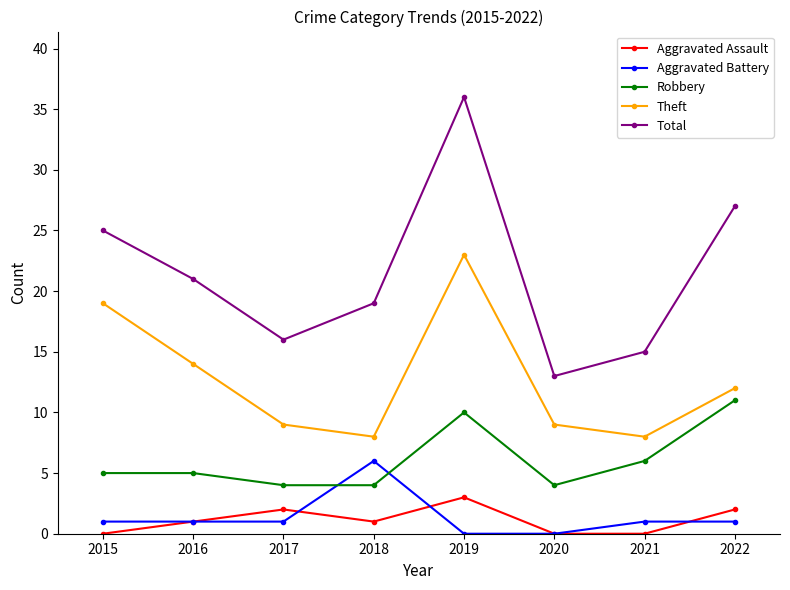

Reading right to left, what are all the values shown in this chart?

Aggravated Assault: 2022=2	2021=0	2020=0	2019=3	2018=1	2017=2	2016=1	2015=0
Aggravated Battery: 2022=1	2021=1	2020=0	2019=0	2018=6	2017=1	2016=1	2015=1
Robbery: 2022=11	2021=6	2020=4	2019=10	2018=4	2017=4	2016=5	2015=5
Theft: 2022=12	2021=8	2020=9	2019=23	2018=8	2017=9	2016=14	2015=19
Total: 2022=27	2021=15	2020=13	2019=36	2018=19	2017=16	2016=21	2015=25